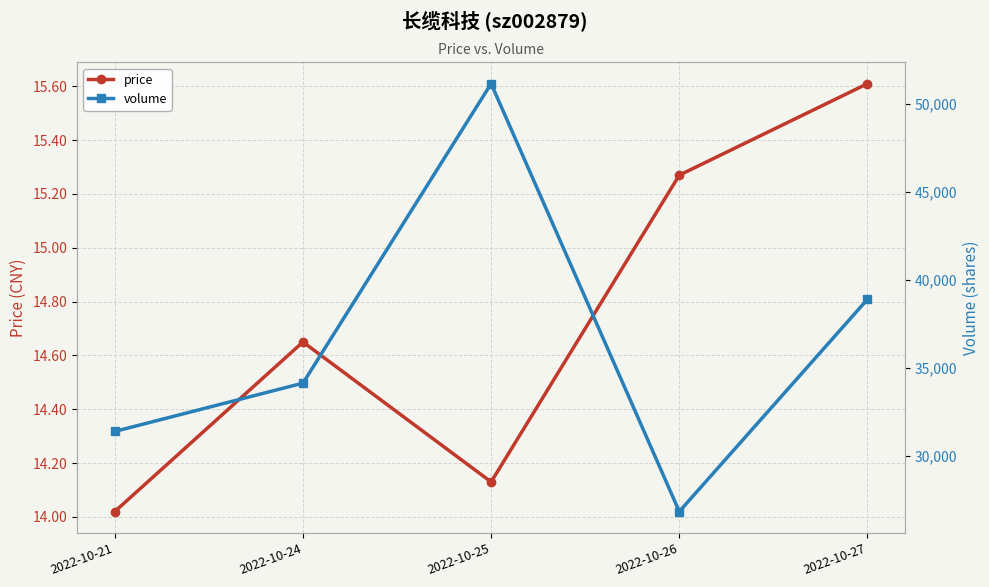

Does the chart display data point markers on the line(s)?

Yes